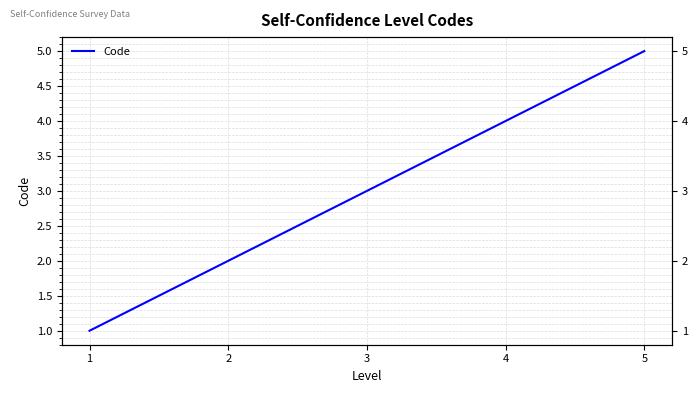

Count the number of categories in the chart.

5